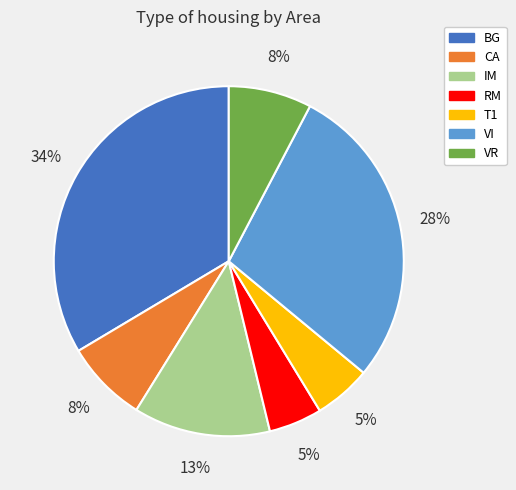

The IM slice represents 21% of the pie. True or false?

False